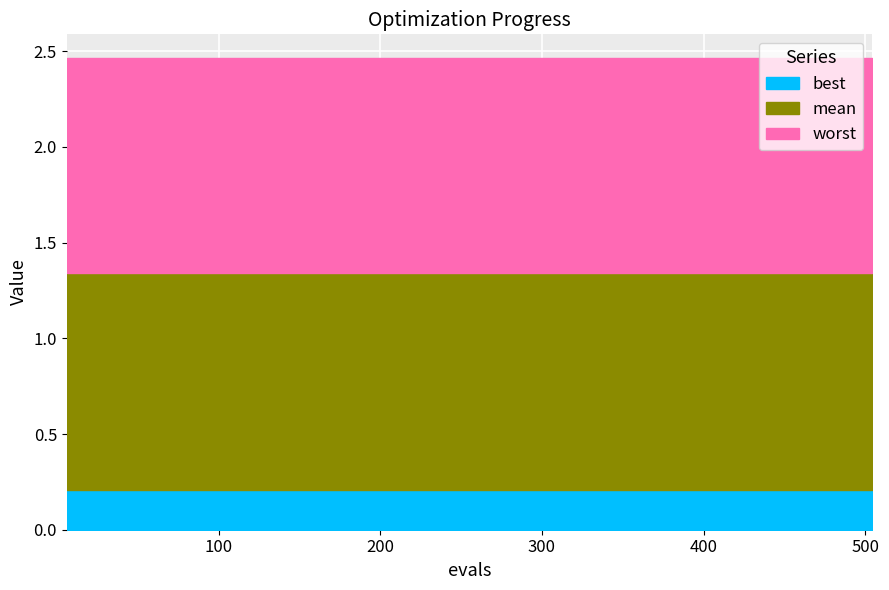

Is the value of mean at 120 greater than the value of worst at 180?

No